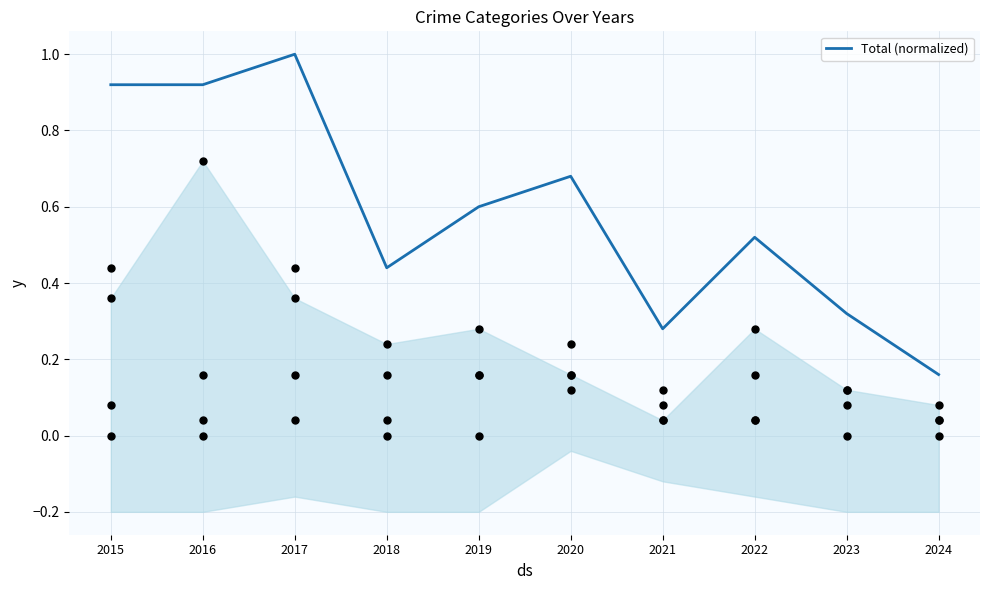

What is the change in value from 2018 to 2023?

-0.1